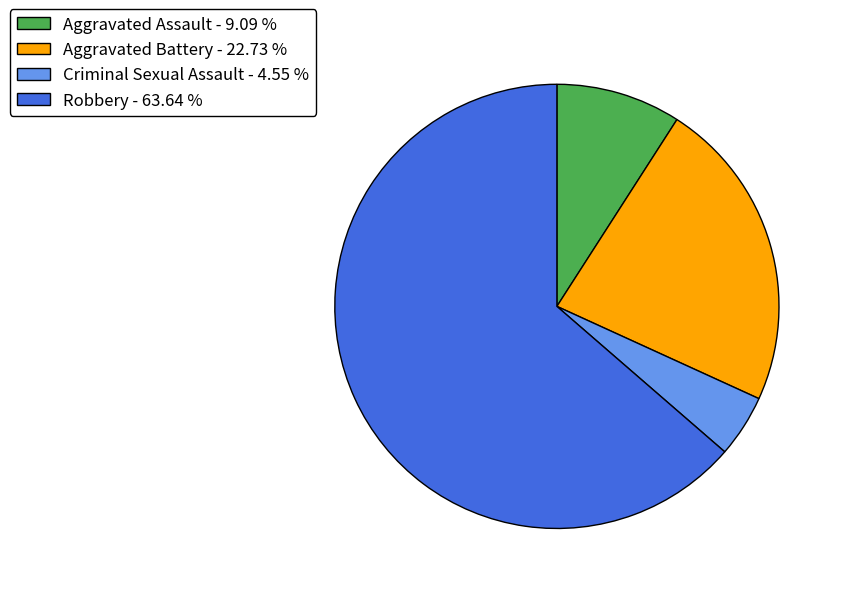

Do Aggravated Battery and Robbery together represent more than half of the pie?

Yes